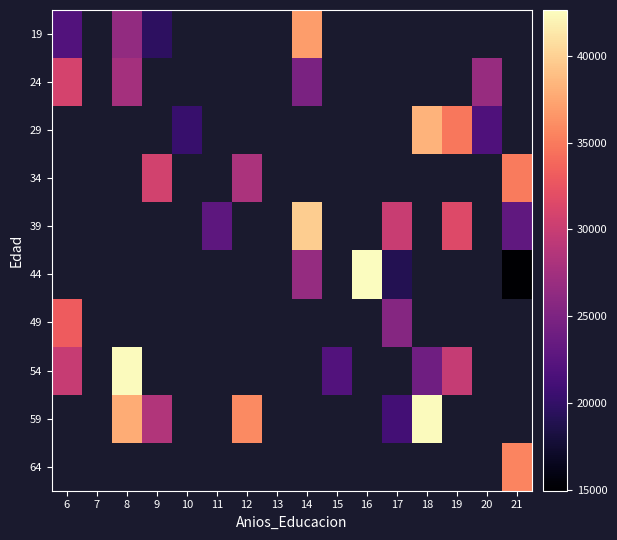

Is the value of 49 at 14 greater than the value of 54 at 7?

No